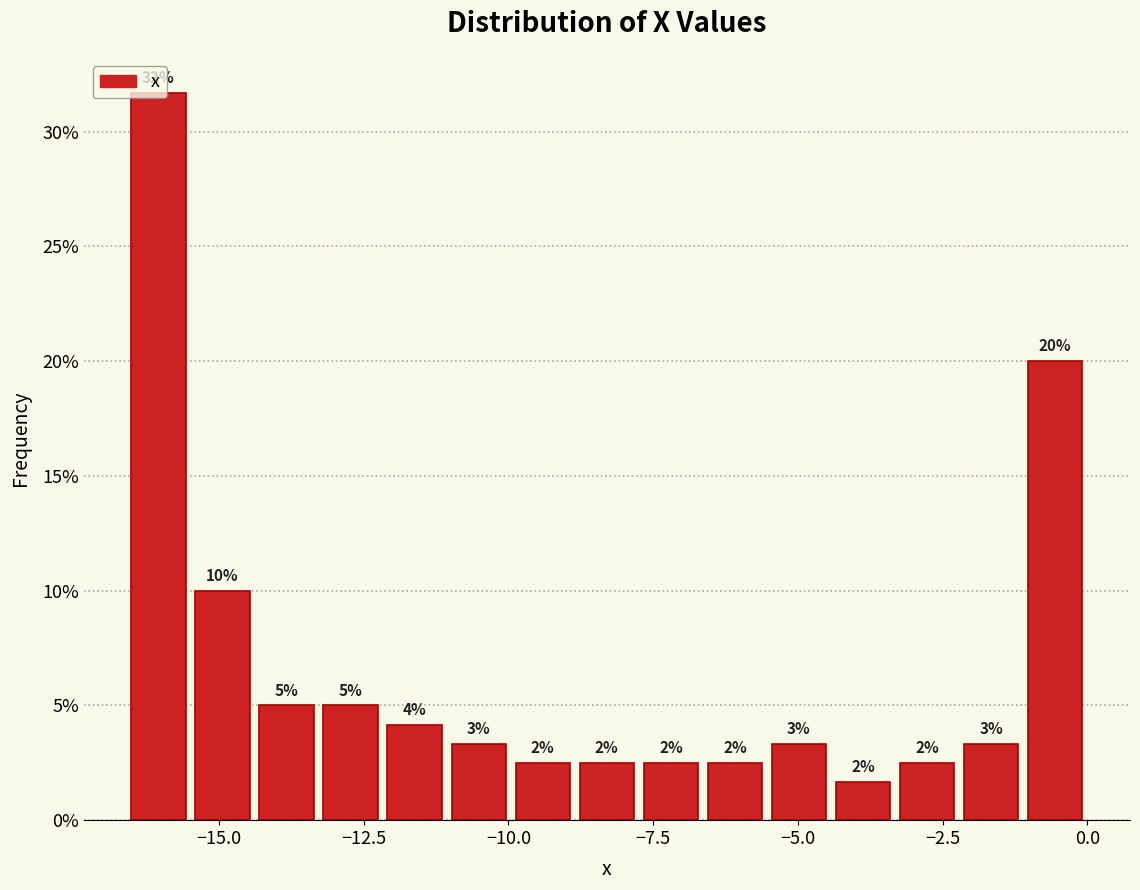

Read against the x-axis, roughly where is the centre of the tallest bar?

-16.0